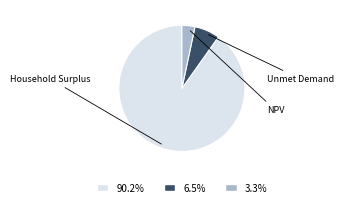

What is the majority slice?

Household Surplus